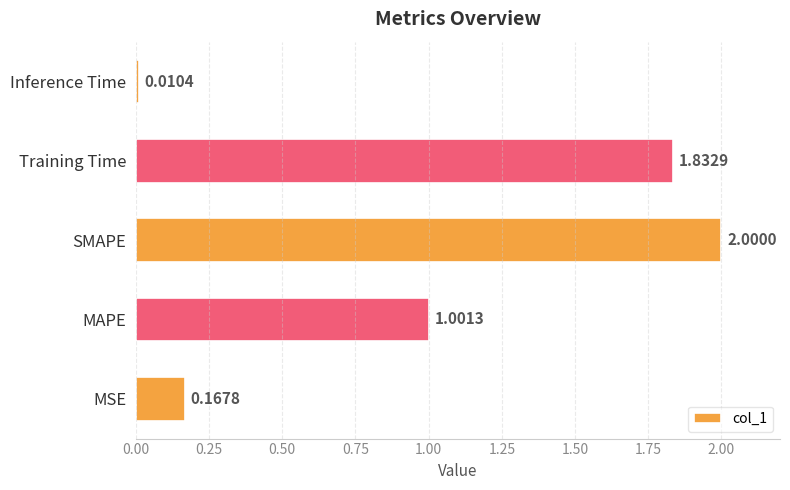

List the labels in order of value, smallest first.

Inference Time, MSE, MAPE, Training Time, SMAPE